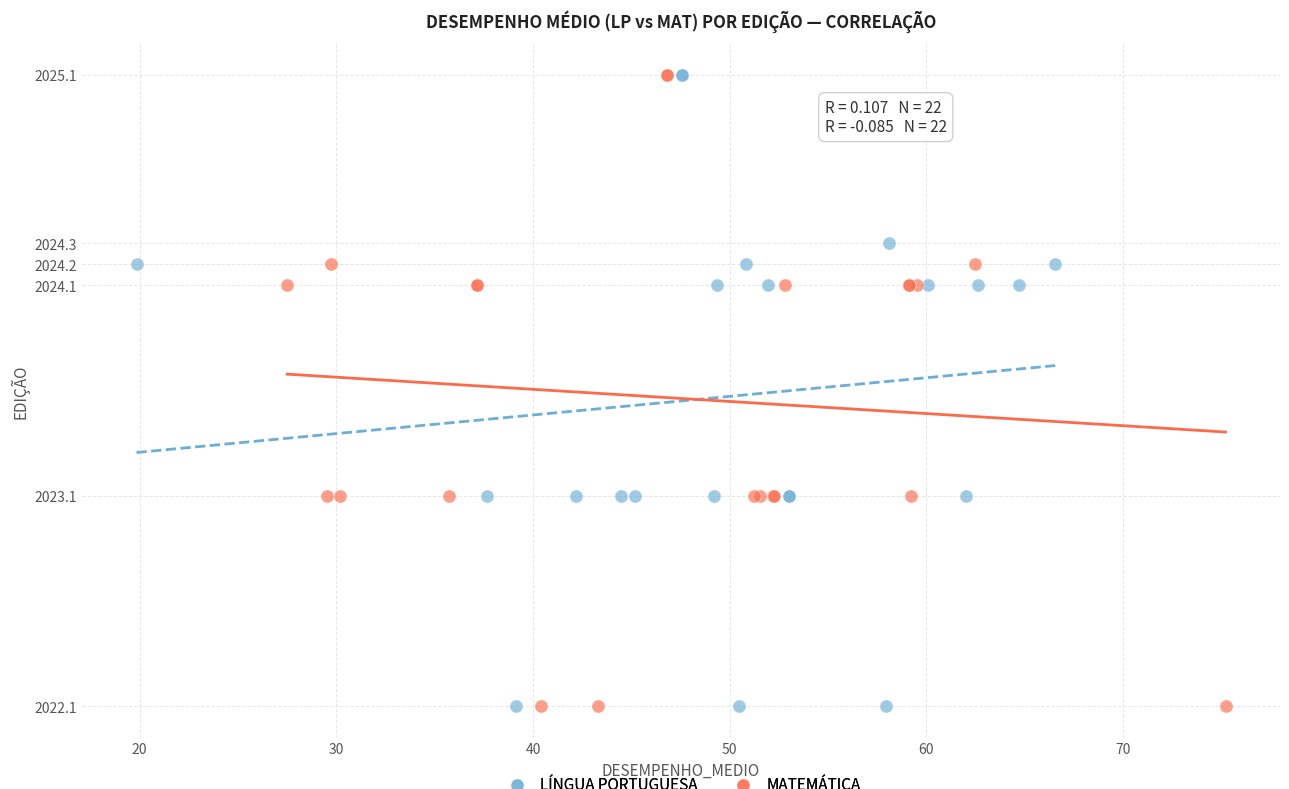

What are all the series names shown in the legend?

LÍNGUA PORTUGUESA, MATEMÁTICA